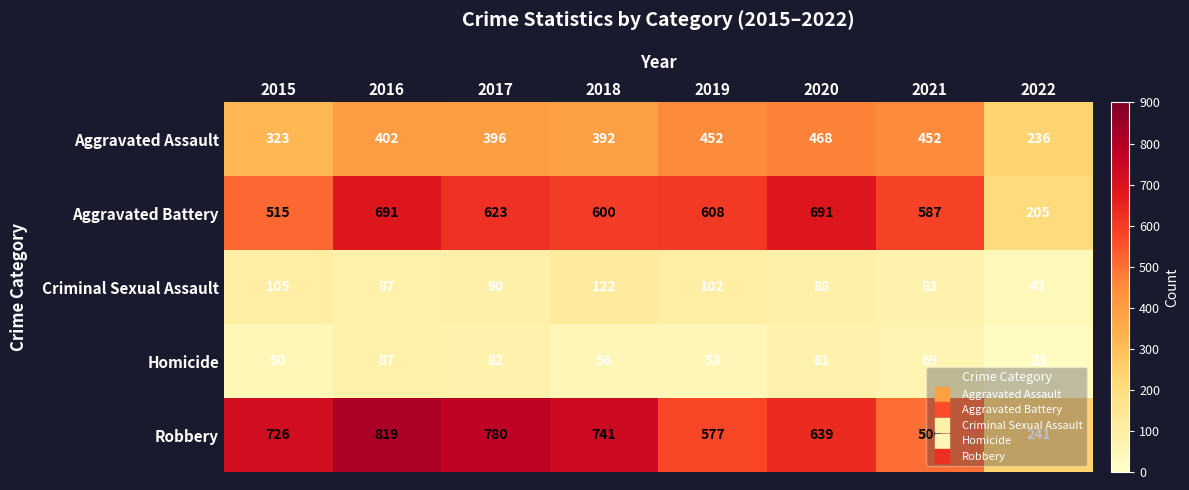

Which series has the largest total across all categories?

Robbery